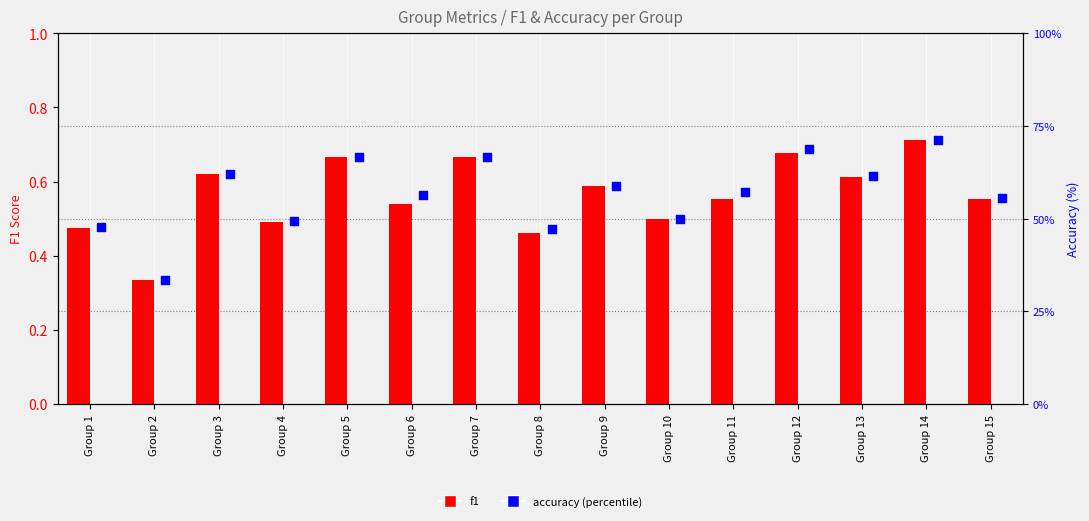

Which series has the largest Y range (max minus min)?

accuracy (%)